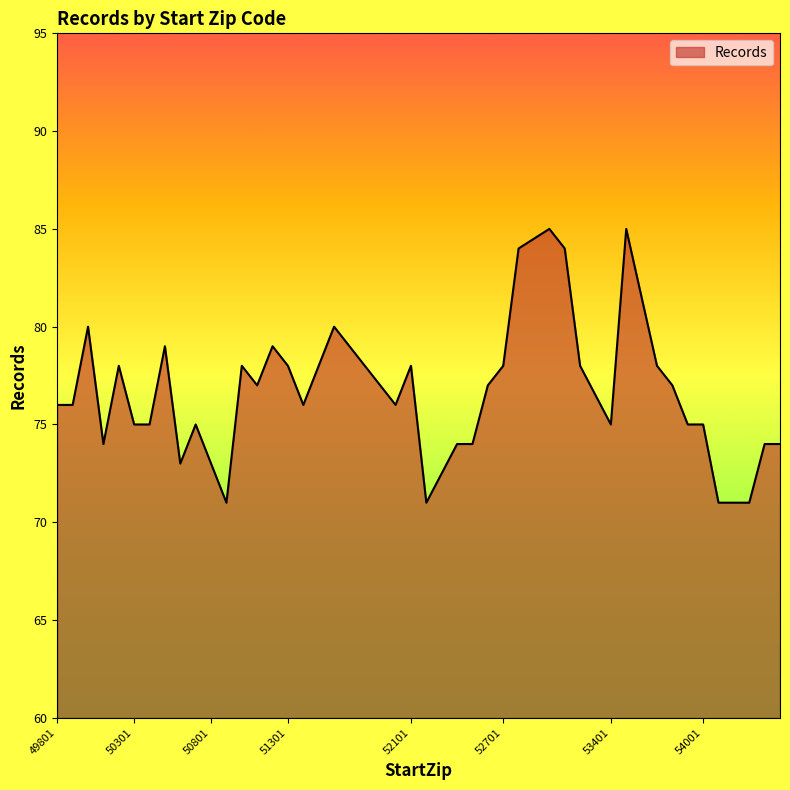

What is the difference between the maximum and minimum values?

14